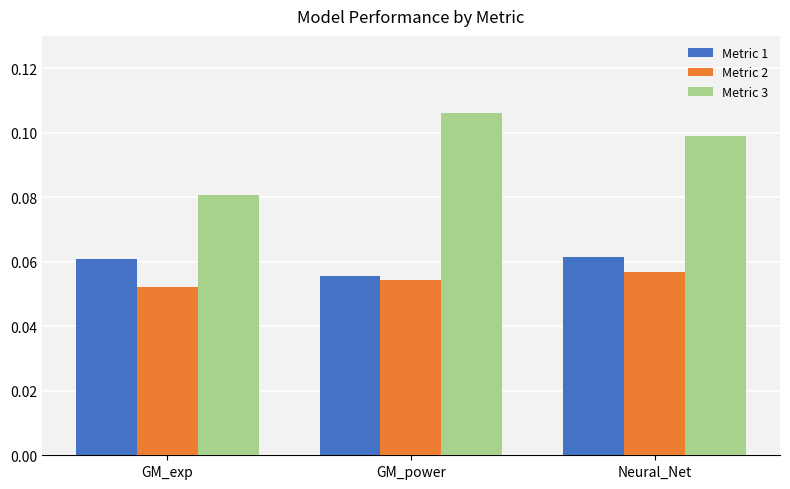

Which series changed the most between GM_exp and Neural_Net?

Metric 3